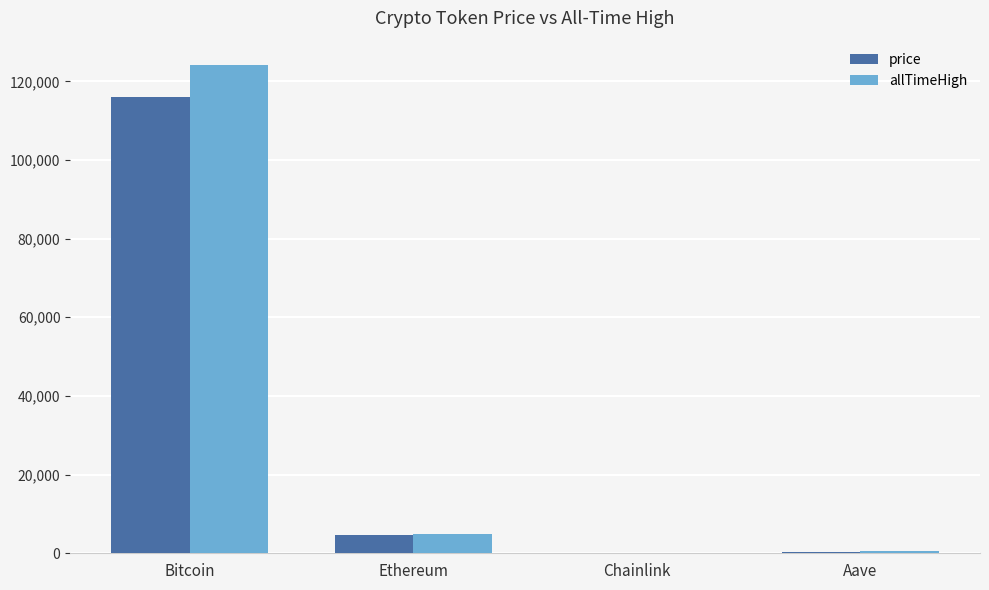

The price series shows 208313.8 at Bitcoin. True or false?

False